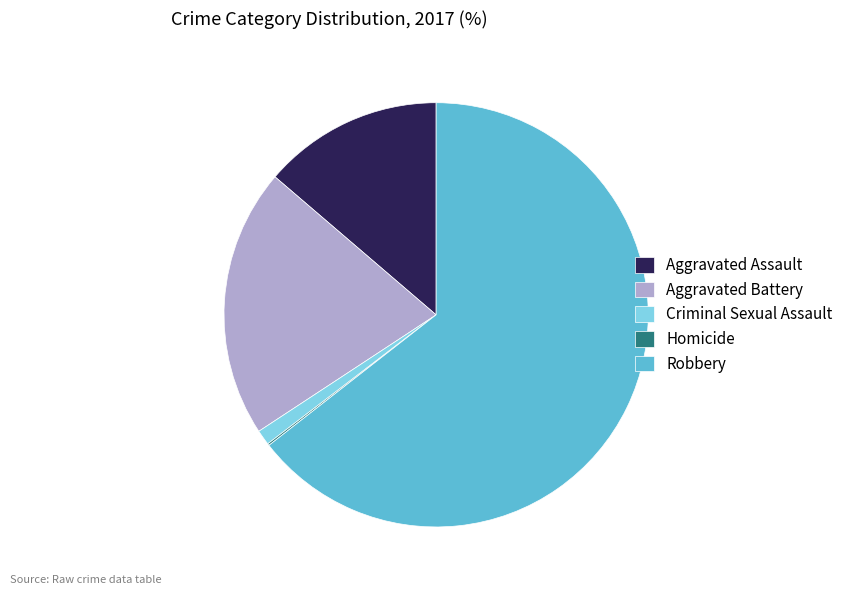

Combined, do Robbery and Criminal Sexual Assault account for over 50%?

Yes